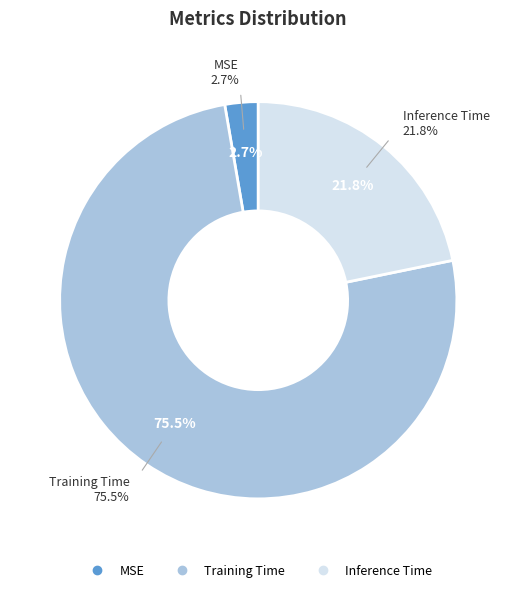

Is it true that MSE is 3% of the pie?

True